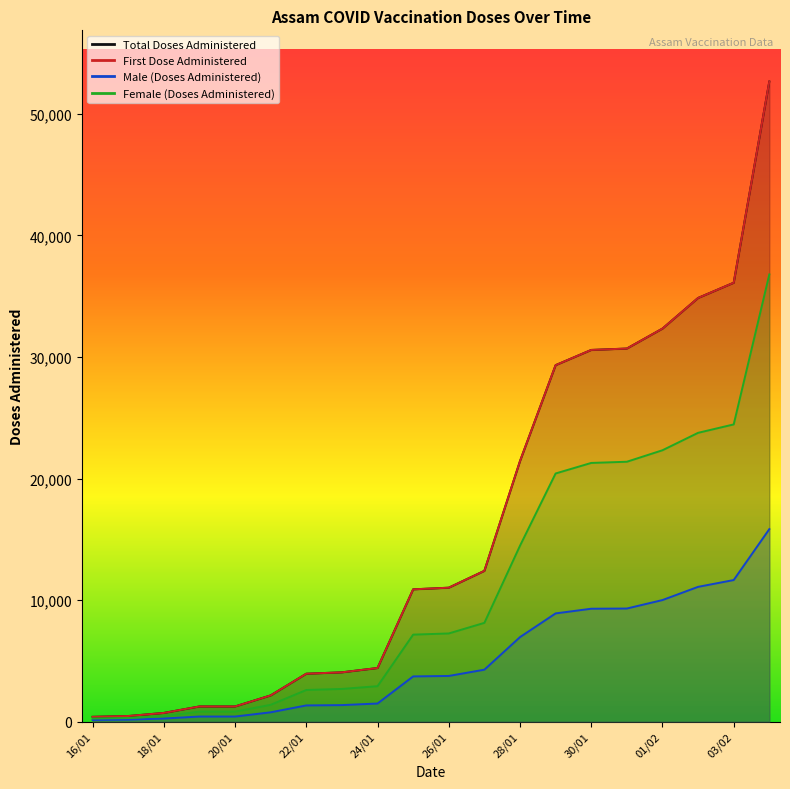

What is the difference between the Male (Doses Administered) values at 02/02 and 17/01?

10924